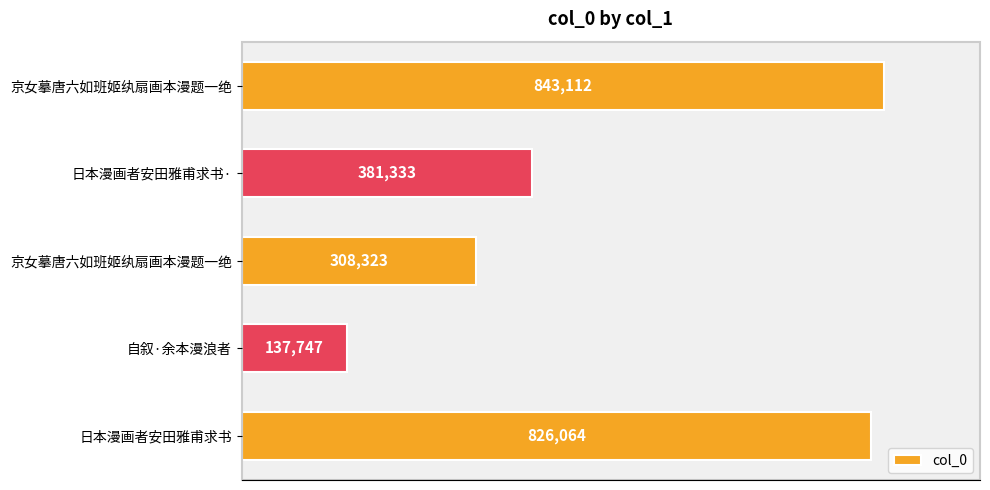

What is the maximum value shown in the chart?

843112